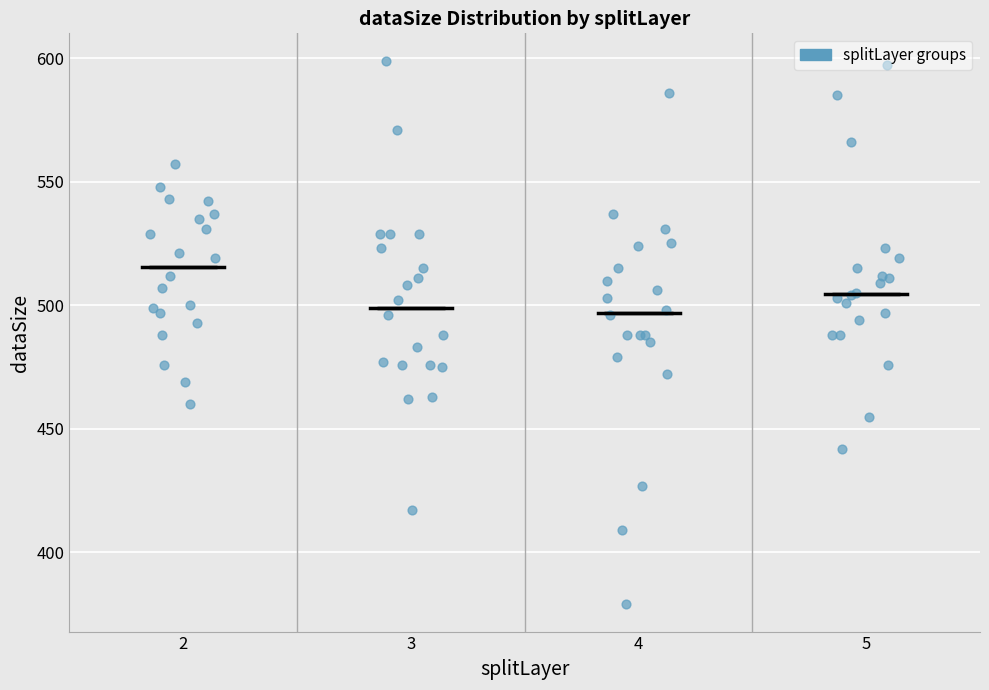

Reading left to right, read every box against the y-axis: the position of its median line, the range the box covers, and the ends of its whiskers. The values are not printed on the chart, so give them approximately, as read against the axis.

2: median 515, box 495 to 535, whiskers 460 to 555
3: median 500, box 475 to 525, whiskers 415 to 570
4: median 495, box 485 to 515, whiskers 470 to 535
5: median 505, box 495 to 515, whiskers 475 to 525